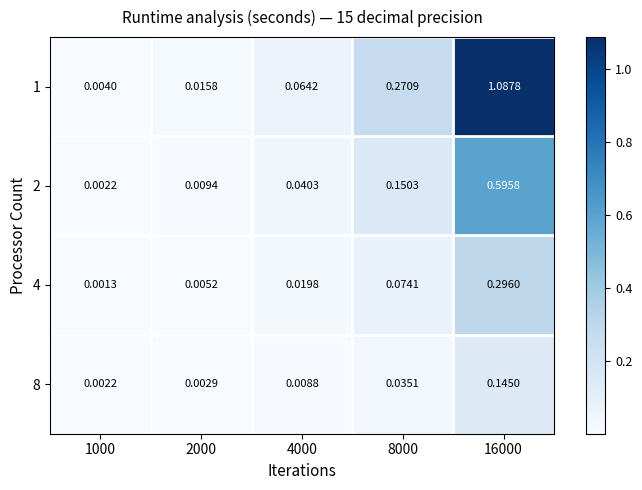

Is the value of 4 at 1000 greater than the value of 1 at 16000?

No